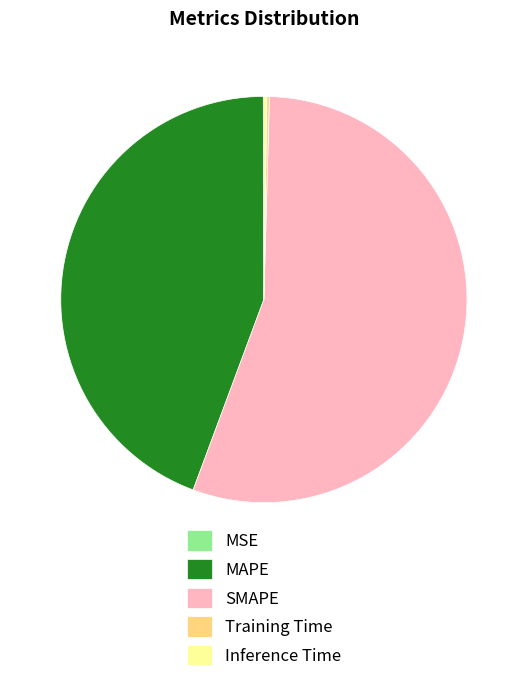

The SMAPE slice represents 45% of the pie. True or false?

False